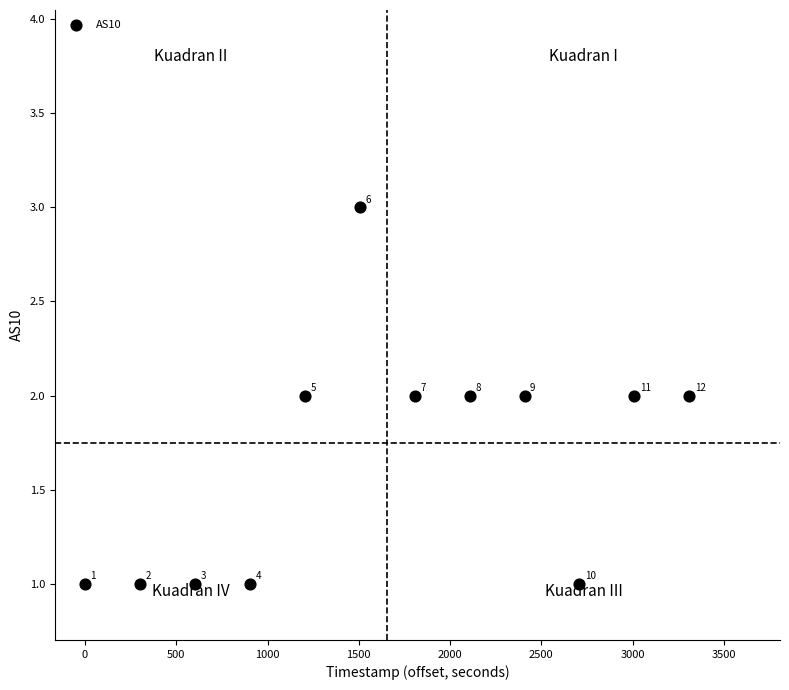

What is the average X value?

1656